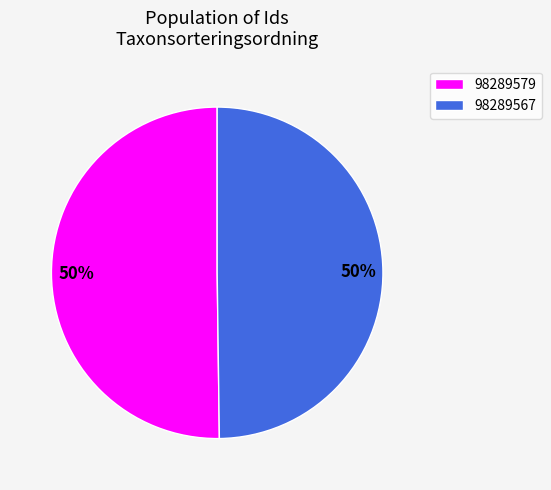

How many slices are in this pie chart?

2